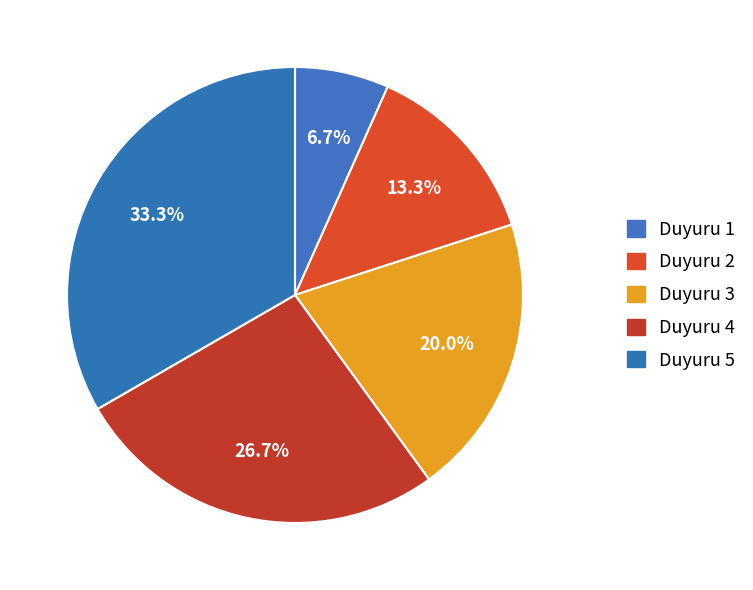

Is there a majority slice in this chart?

No